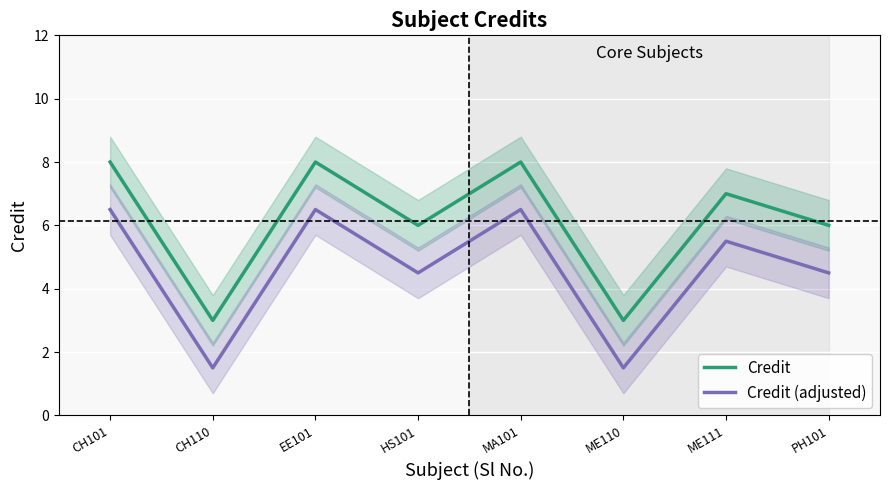

Which series has the widest spread of values?

Credit